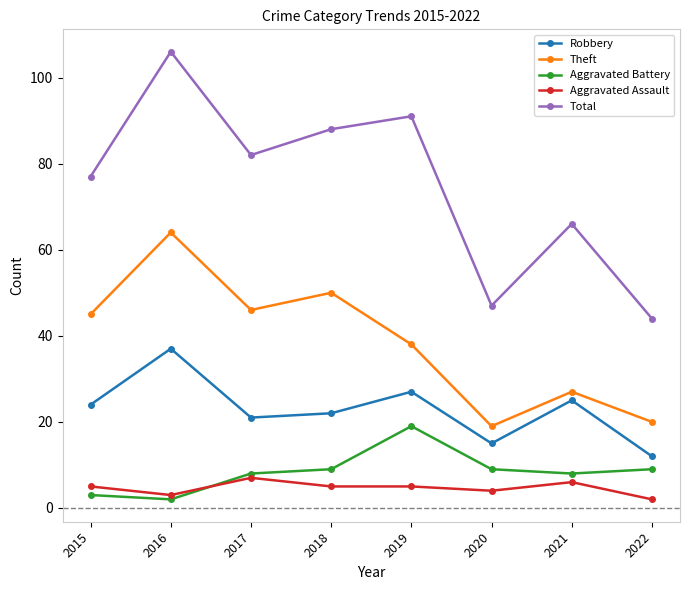

List the labels in order of Robbery value, smallest first.

2022, 2020, 2017, 2018, 2015, 2021, 2019, 2016